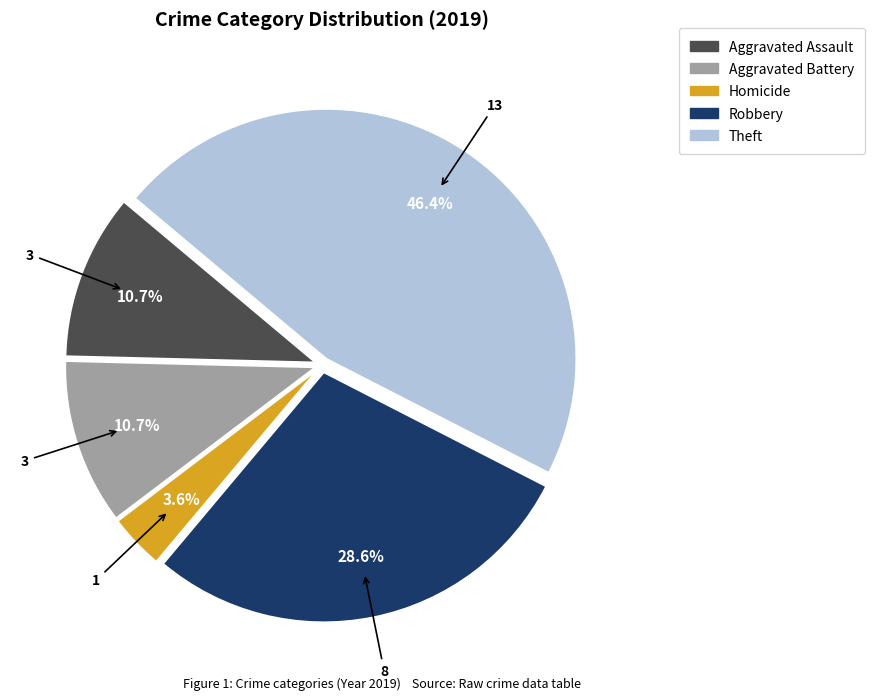

Does any single category account for the majority?

No